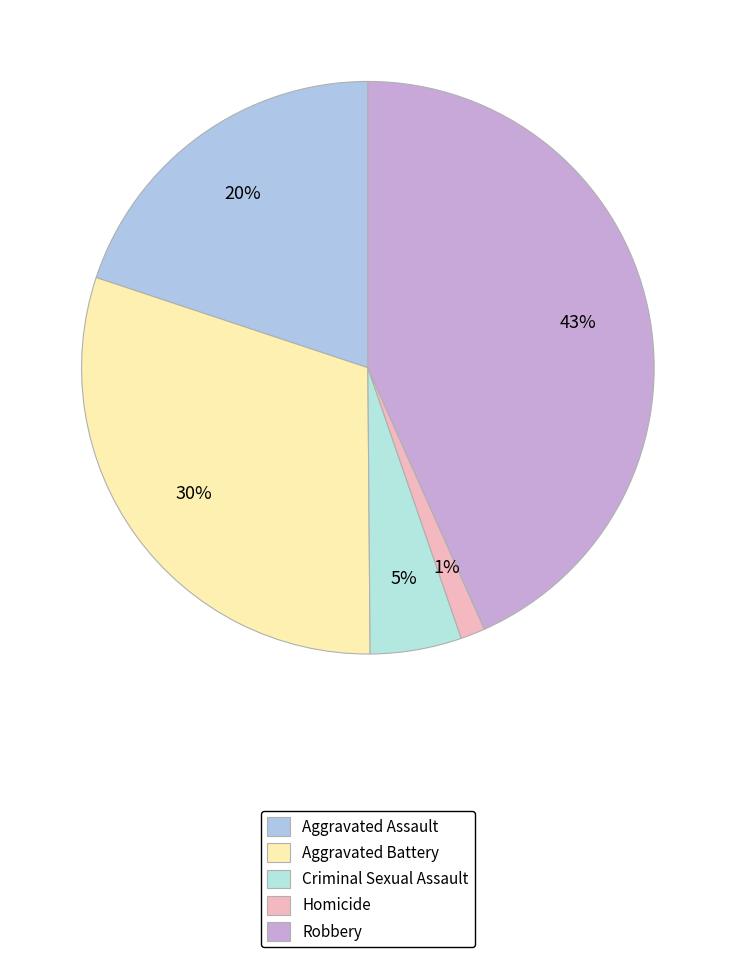

Rank the categories by value from lowest to highest.

Homicide, Criminal Sexual Assault, Aggravated Assault, Aggravated Battery, Robbery